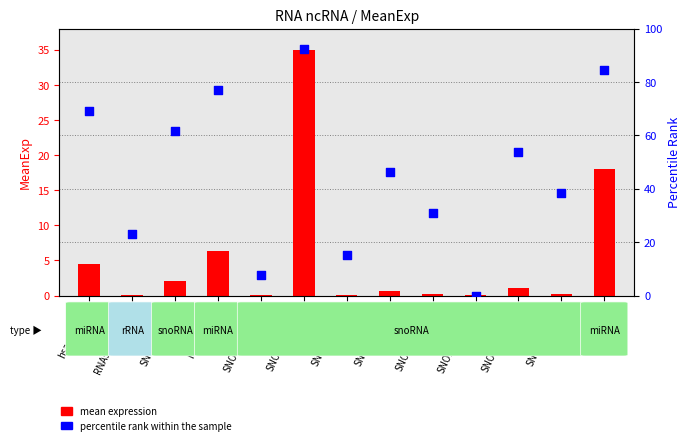

Which series contains the lowest Y value?

percentile rank within the sample